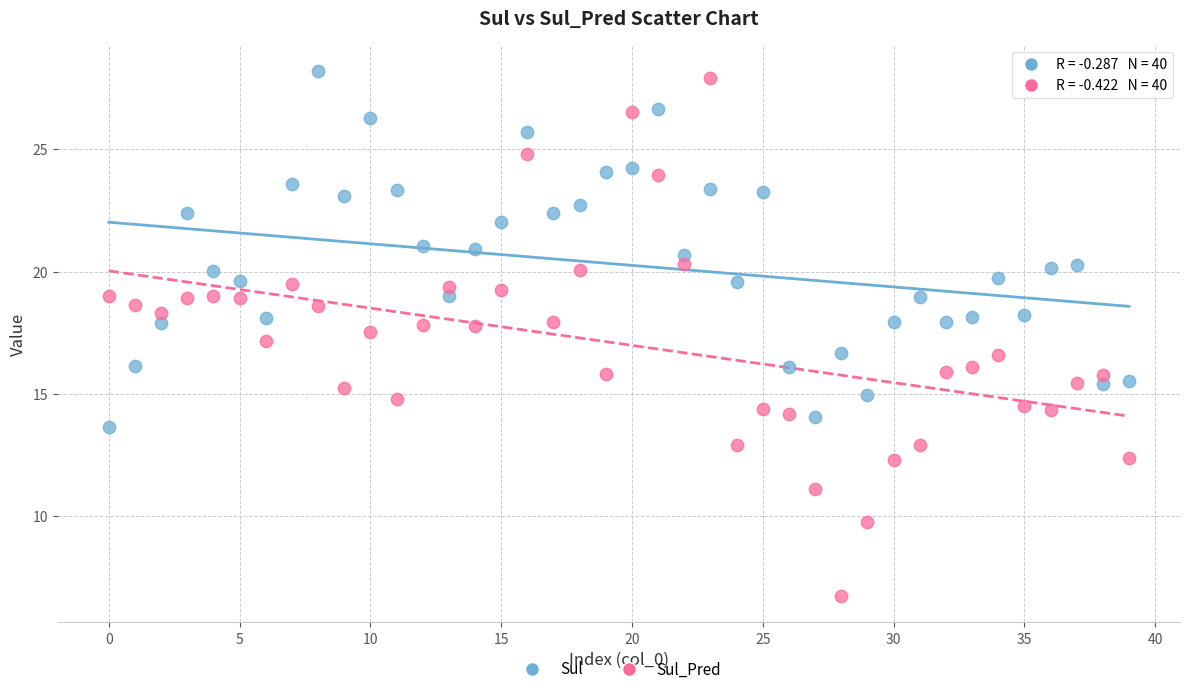

Which series contains the lowest Y value?

Sul_Pred